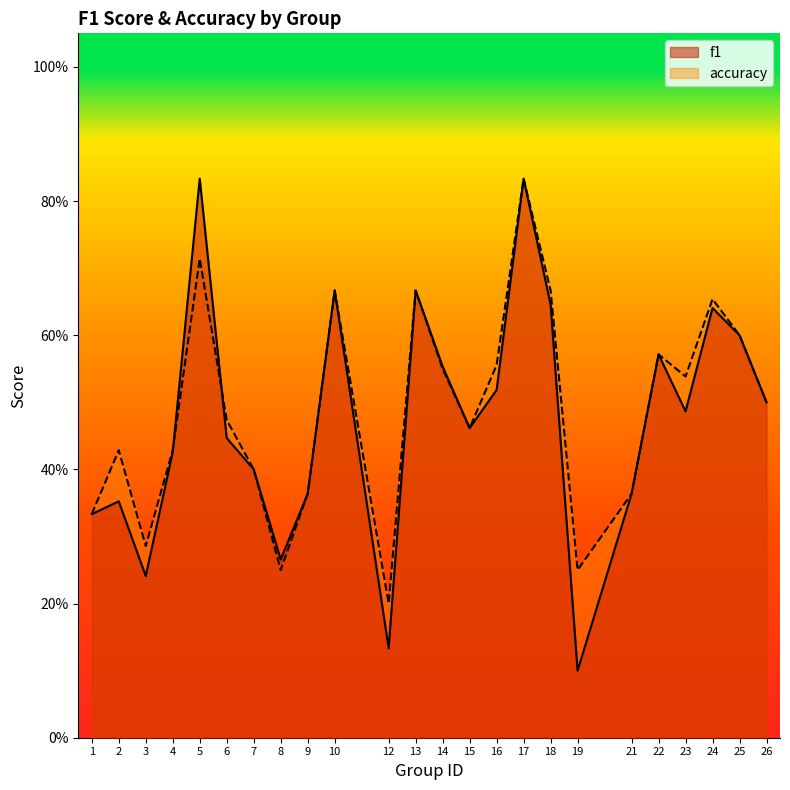

What is the value of the accuracy point at the 4th from the left?

0.4